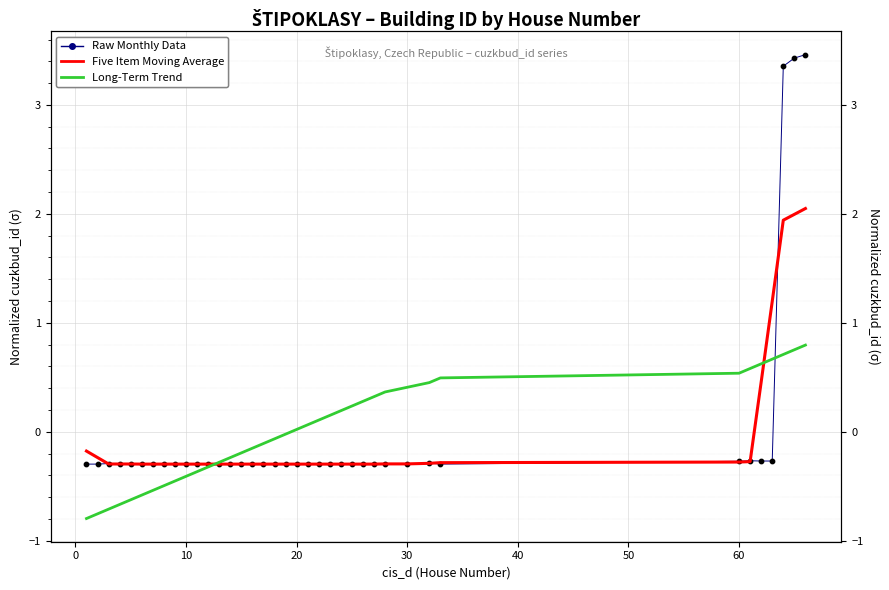

At how many categories does at least one series exceed 0?

19